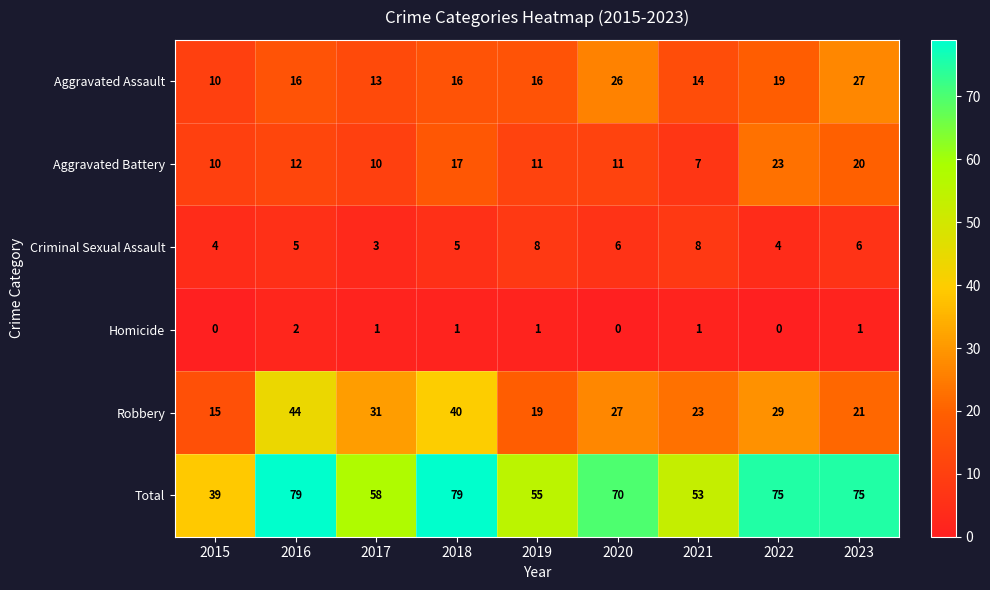

What is the sum of all Criminal Sexual Assault values?

49